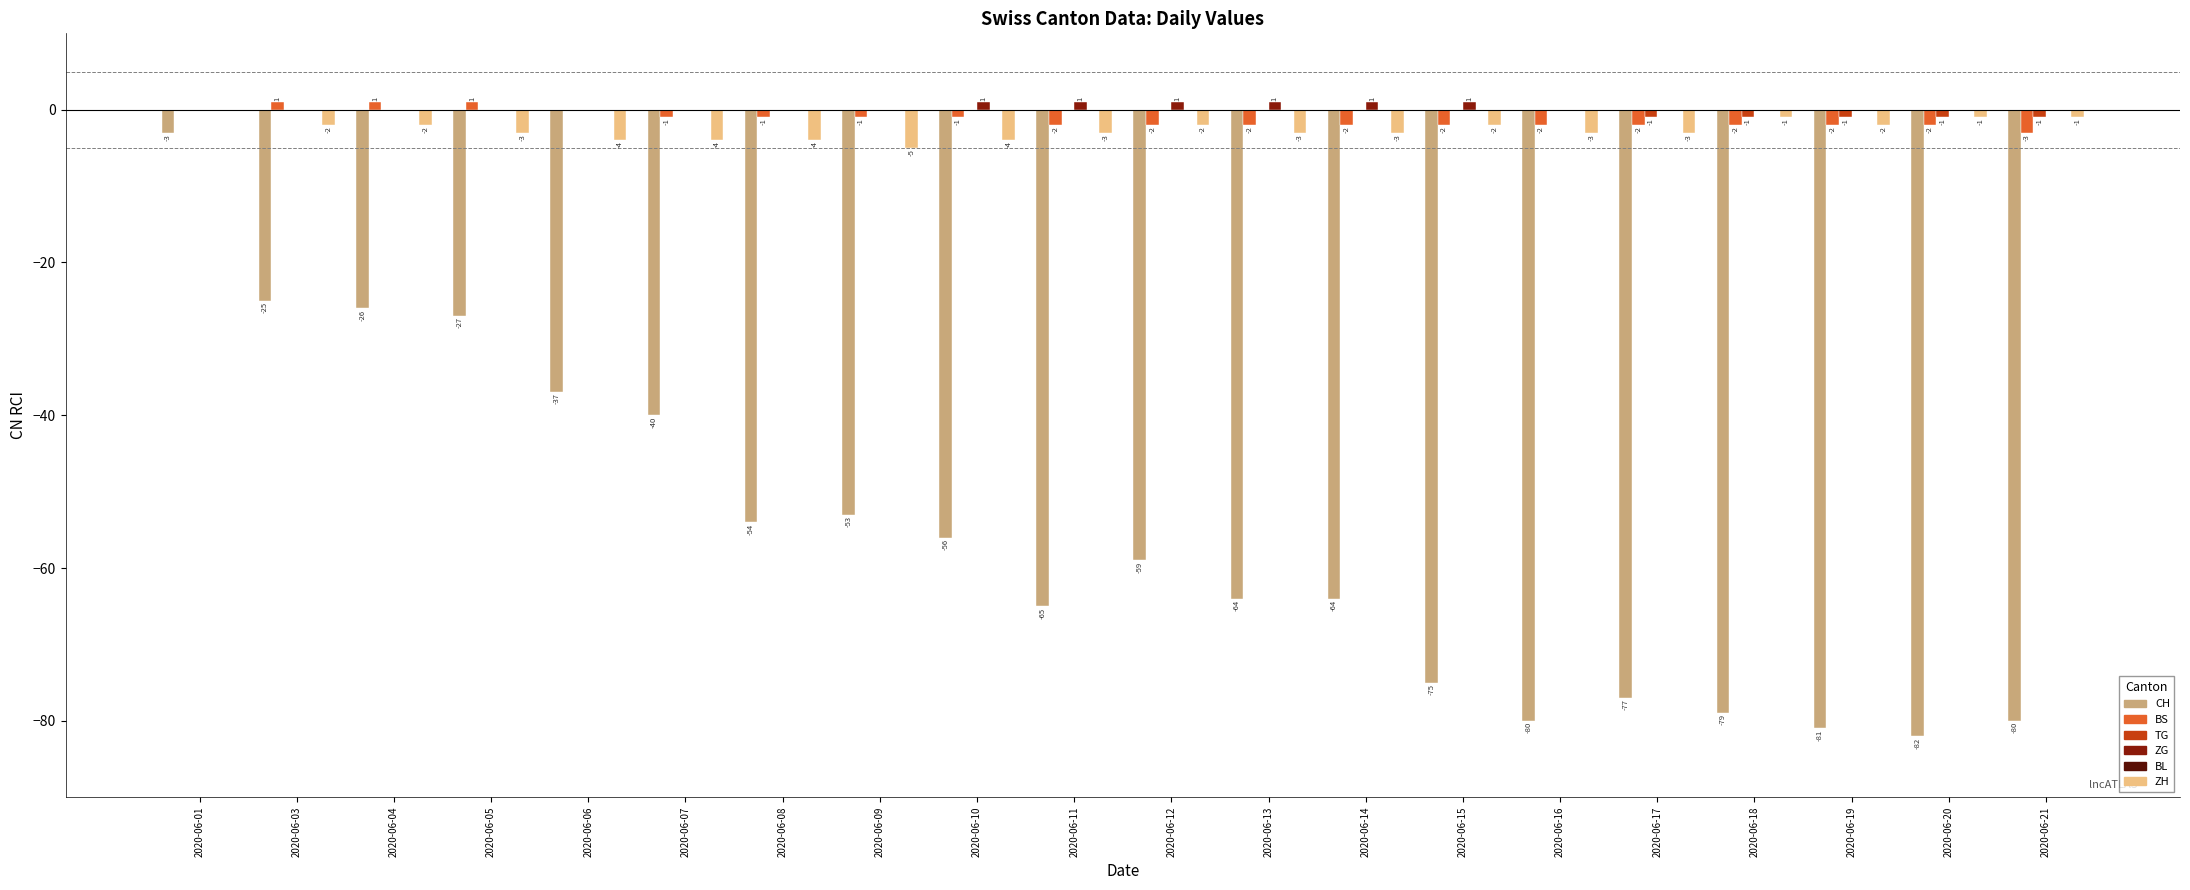

What value does the ZH series have at 2020-06-16?

-3